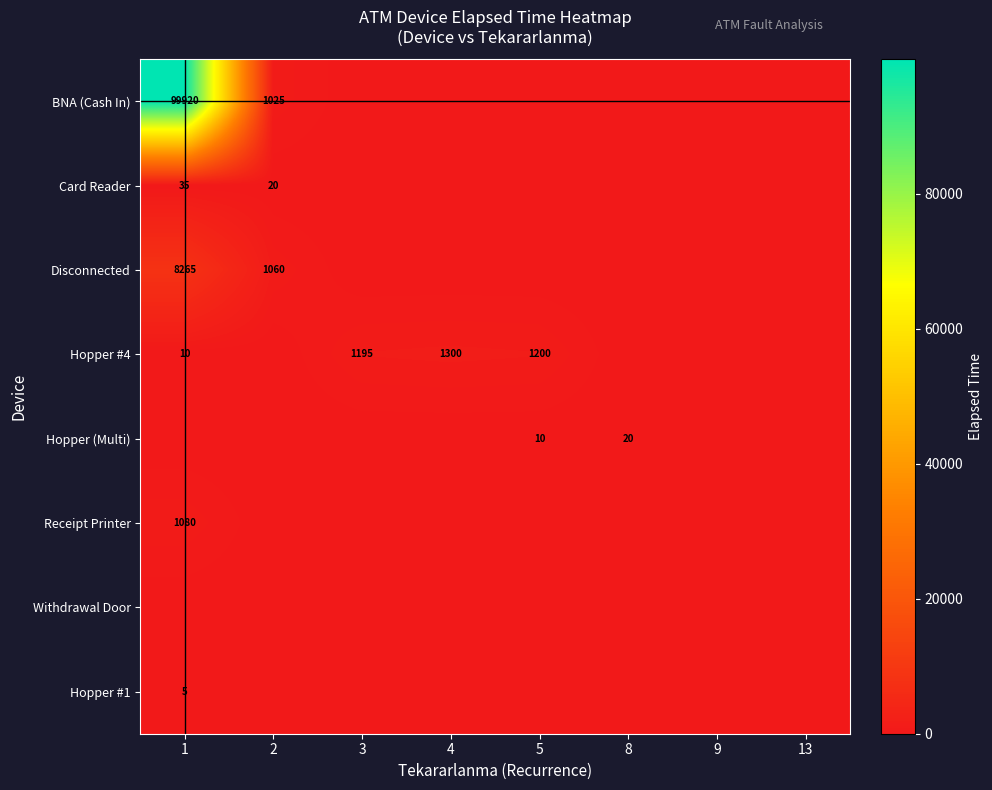

The value of Hopper #4 at 4 is 2138. True or false?

False